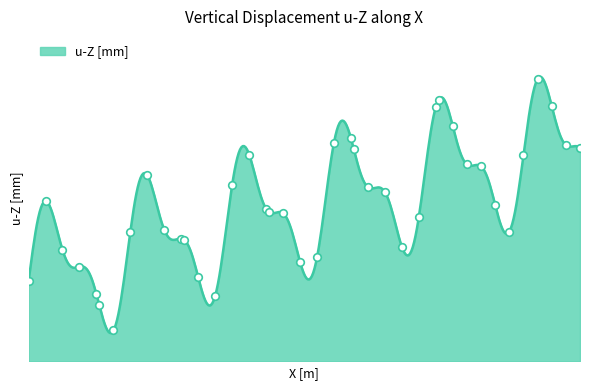

Between 28 and 27, which is larger?

28